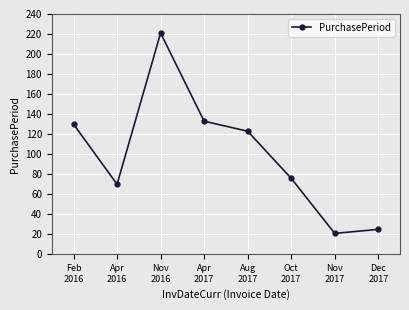

At which category does the chart reach its peak across all series?

Nov
2016